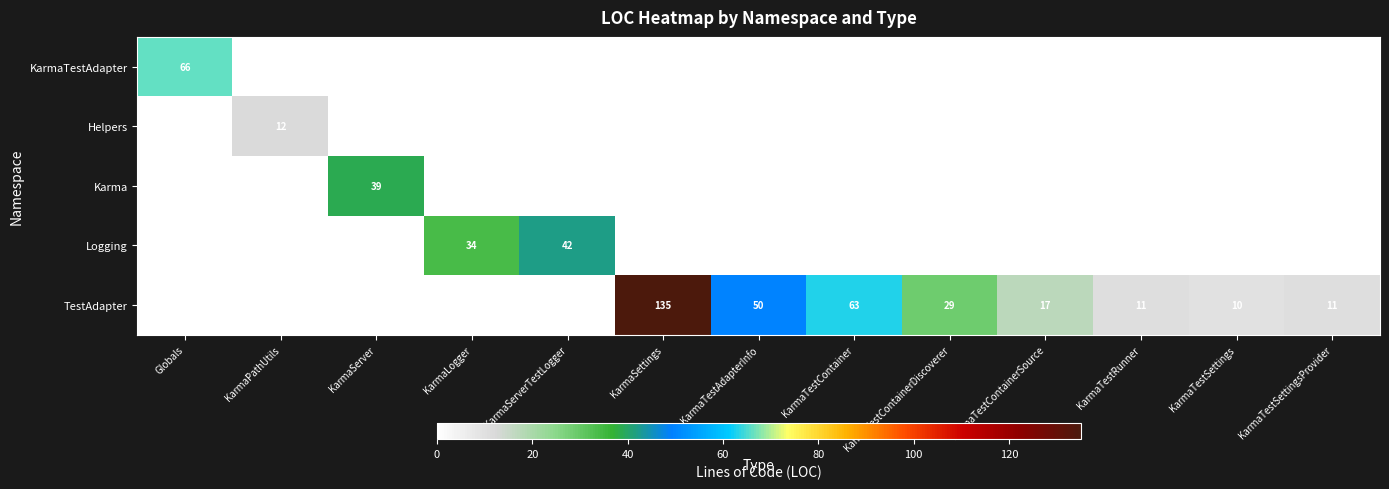

At which category is the sum across all series the highest?

KarmaSettings